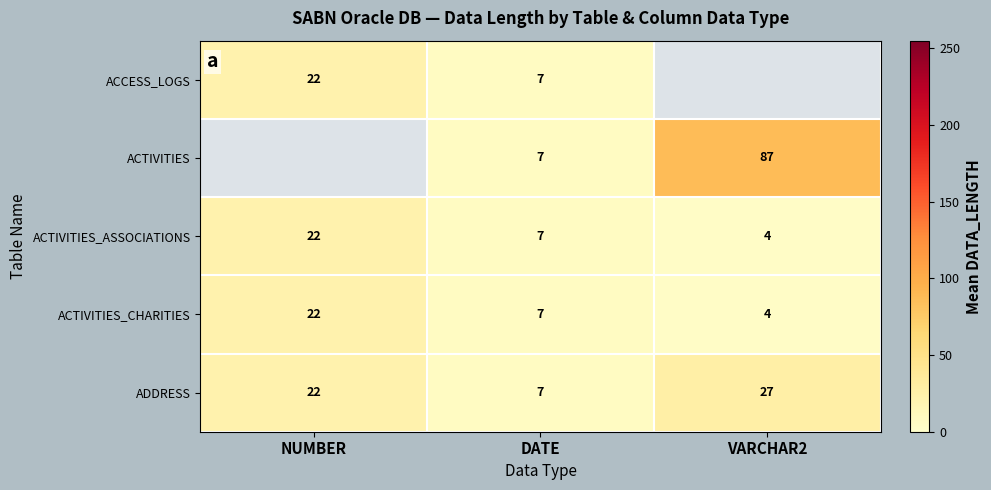

What is the difference between the maximum and second lowest values in the ACTIVITIES_CHARITIES series?

15